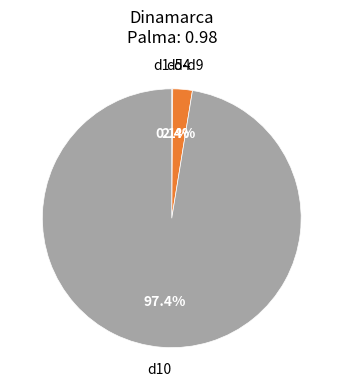

Is there any slice that represents more than half of the pie?

Yes